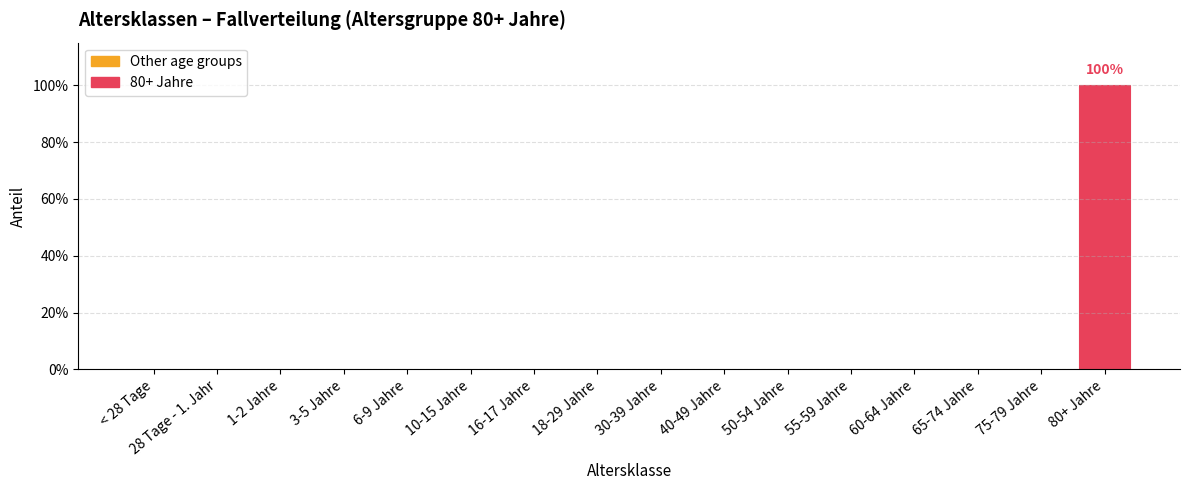

Reading left to right, transcribe all the data shown in this chart.

0	0	0	0	0	0	0	0	0	0	0	0	0	0	0	1